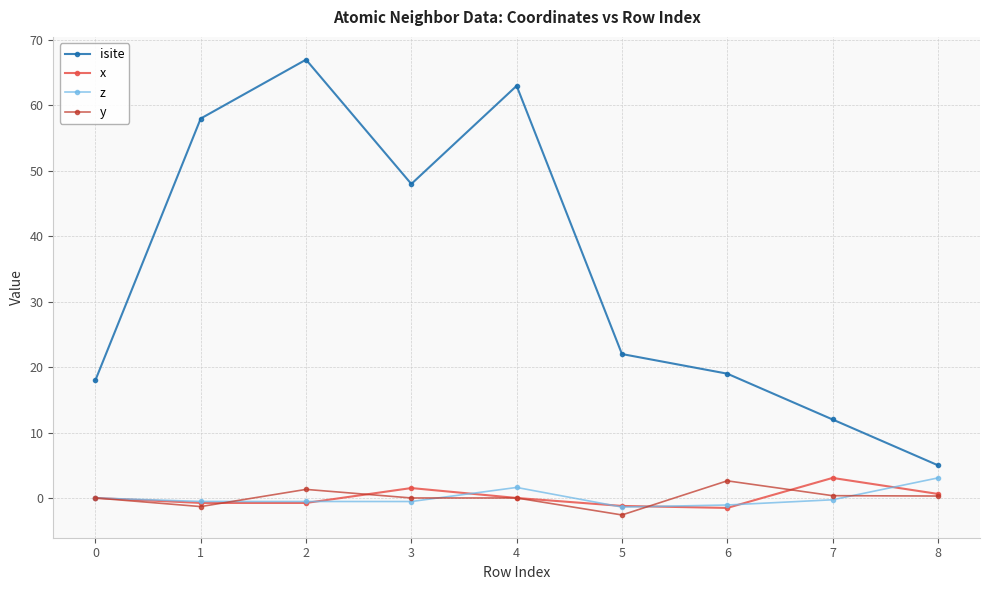

How many distinct data groups are displayed?

4